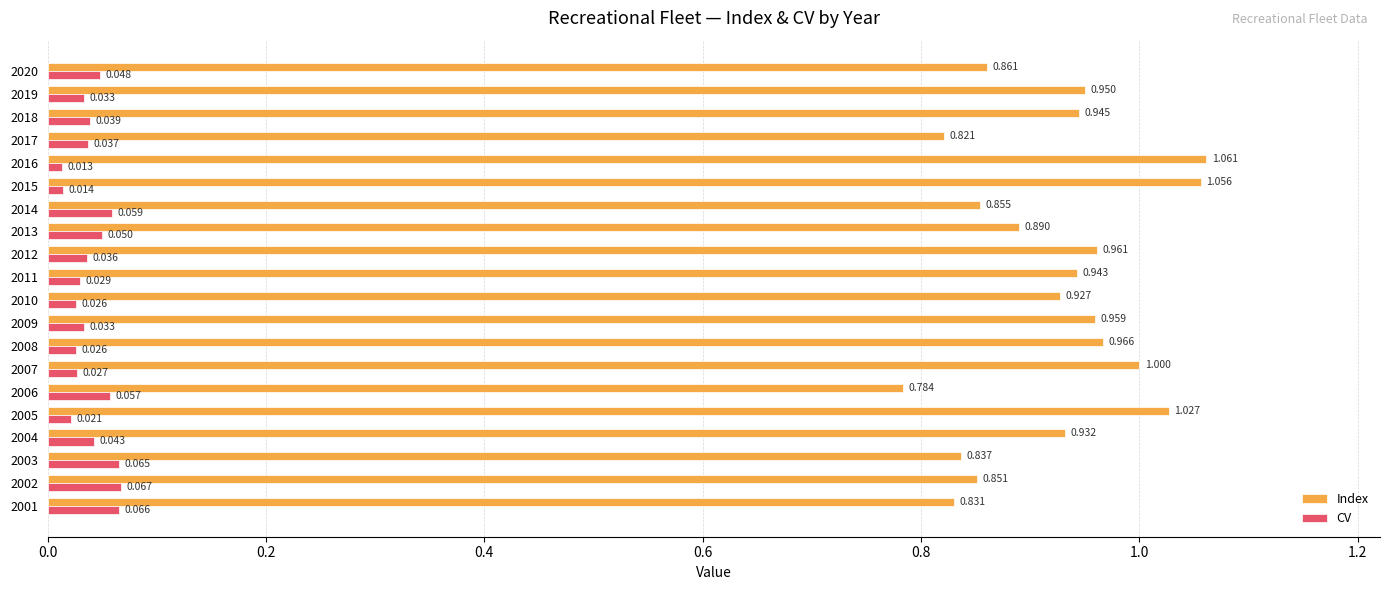

List the series in order of their overall mean, lowest first.

CV, Index